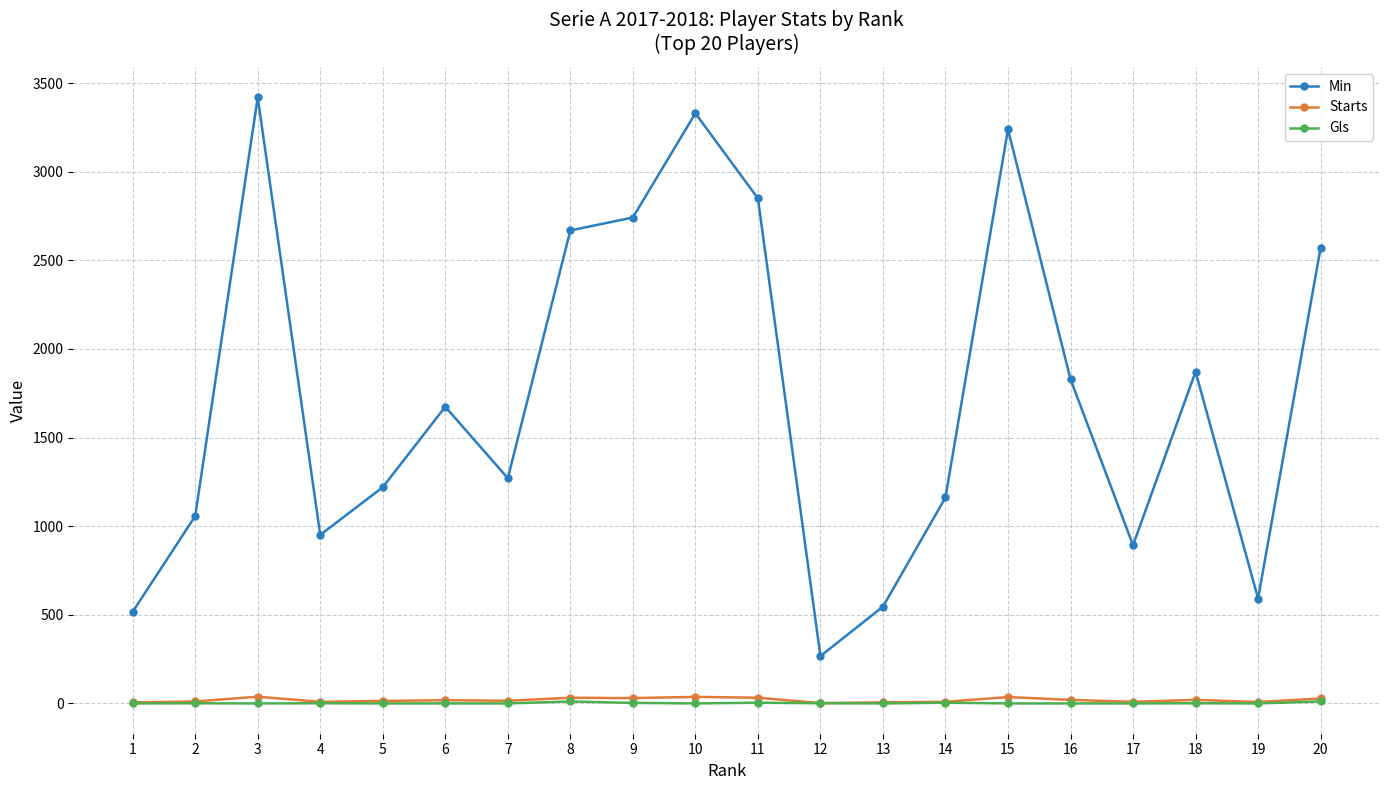

What is the greatest value displayed?

3420